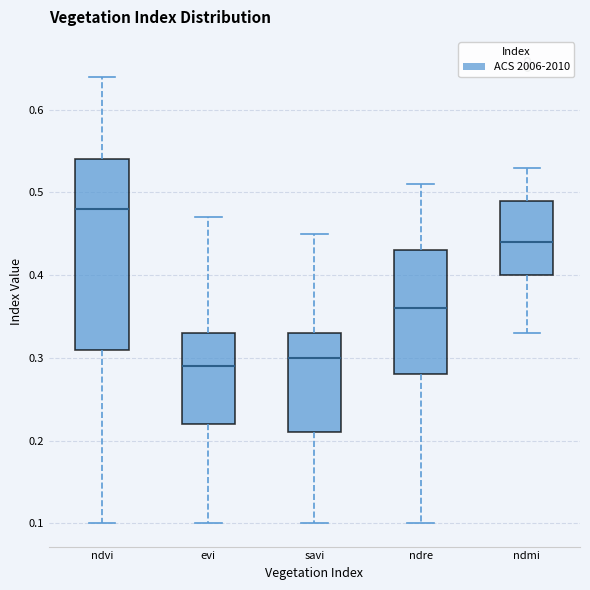

Reading left to right, read every box against the y-axis: the position of its median line, the range the box covers, and the ends of its whiskers. The values are not printed on the chart, so give them approximately, as read against the axis.

ndvi: median 0.48, box 0.31 to 0.54, whiskers 0.10 to 0.64
evi: median 0.29, box 0.22 to 0.33, whiskers 0.10 to 0.47
savi: median 0.30, box 0.21 to 0.33, whiskers 0.10 to 0.45
ndre: median 0.36, box 0.28 to 0.43, whiskers 0.10 to 0.51
ndmi: median 0.44, box 0.40 to 0.49, whiskers 0.33 to 0.53